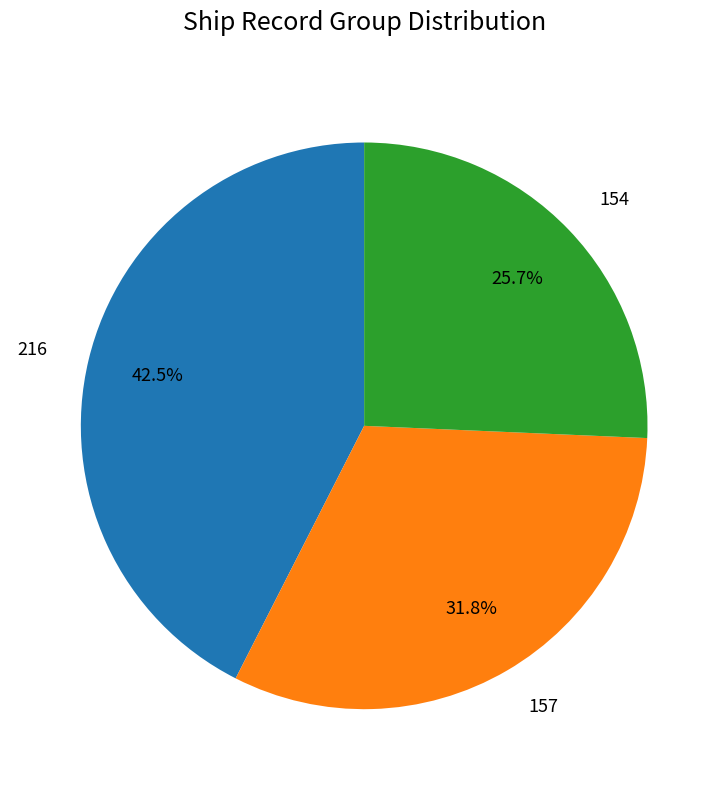

To the nearest percent, what is the average slice percentage?

33%